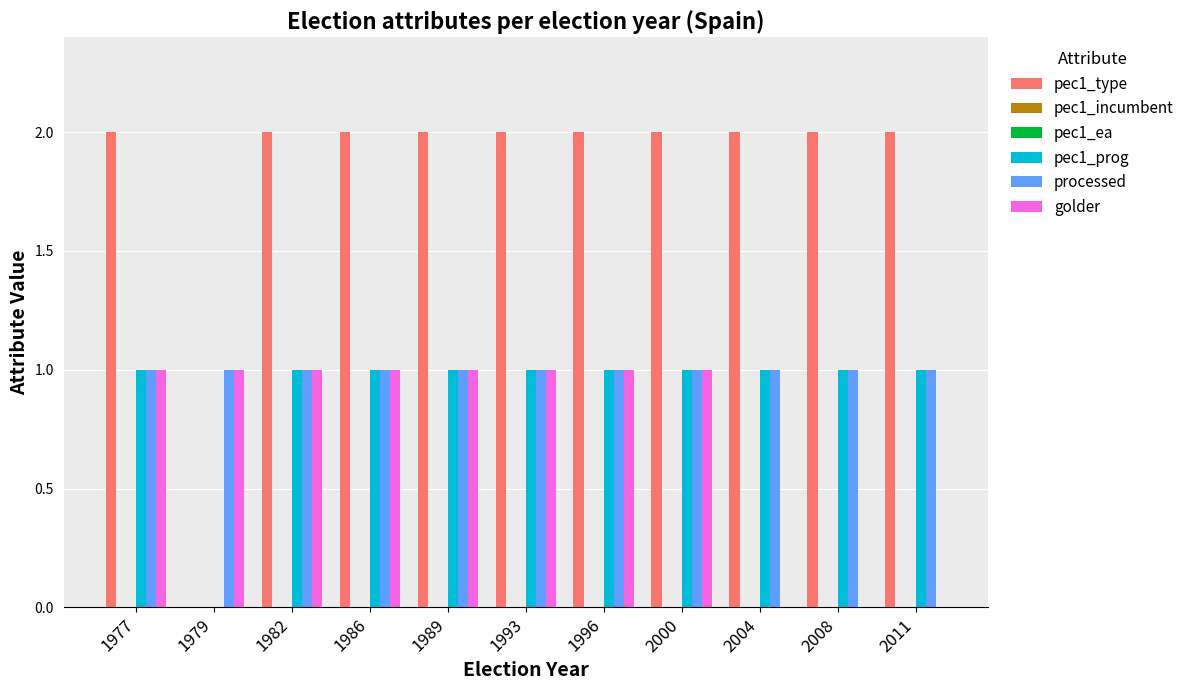

Reading left to right, extract all data points from this chart.

pec1_type: 2	0	2	2	2	2	2	2	2	2	2
pec1_incumbent: 0	0	0	0	0	0	0	0	0	0	0
pec1_ea: 0	0	0	0	0	0	0	0	0	0	0
pec1_prog: 1	0	1	1	1	1	1	1	1	1	1
processed: 1	1	1	1	1	1	1	1	1	1	1
golder: 1	1	1	1	1	1	1	1	0	0	0